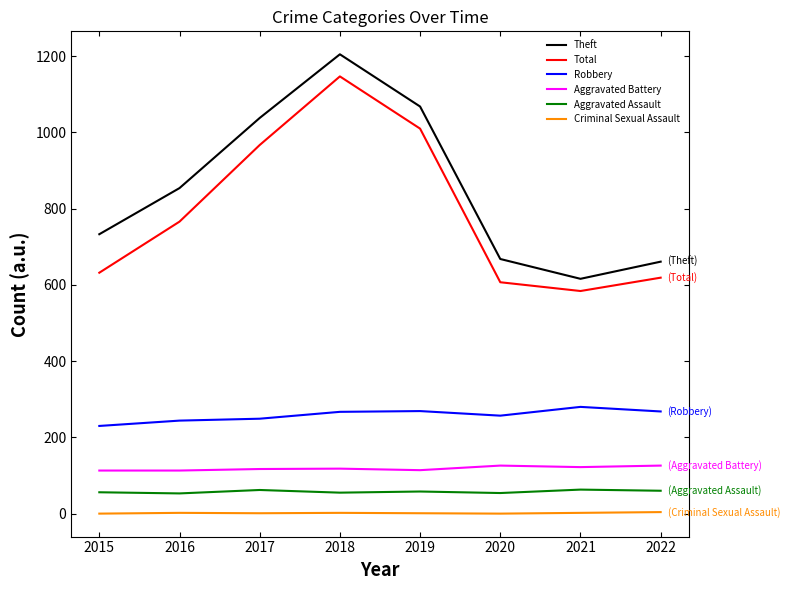

At 2022, list the series in order from largest to smallest.

Theft, Total, Robbery, Aggravated Battery, Aggravated Assault, Criminal Sexual Assault